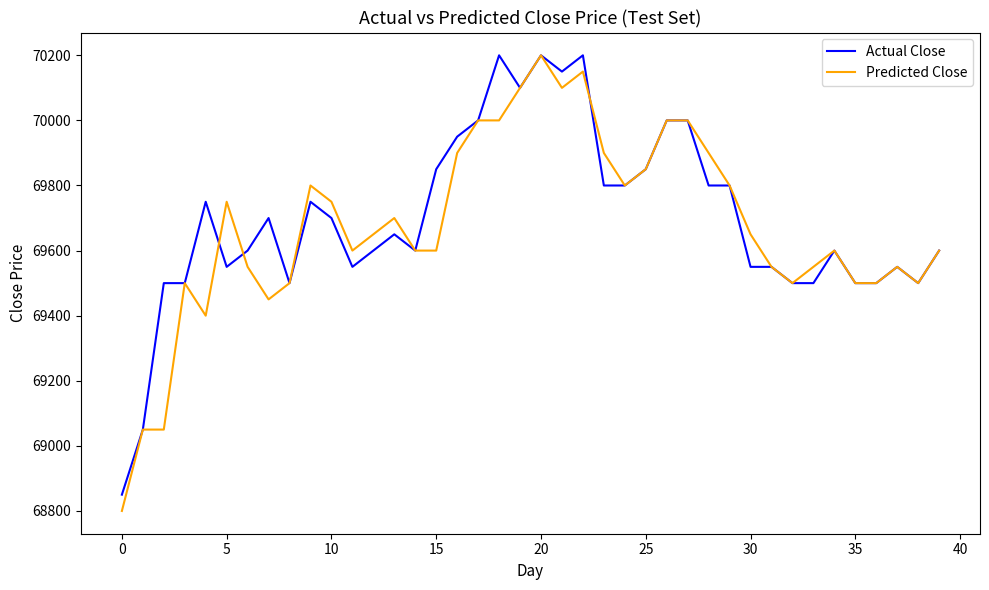

What is the greatest value displayed?

70200